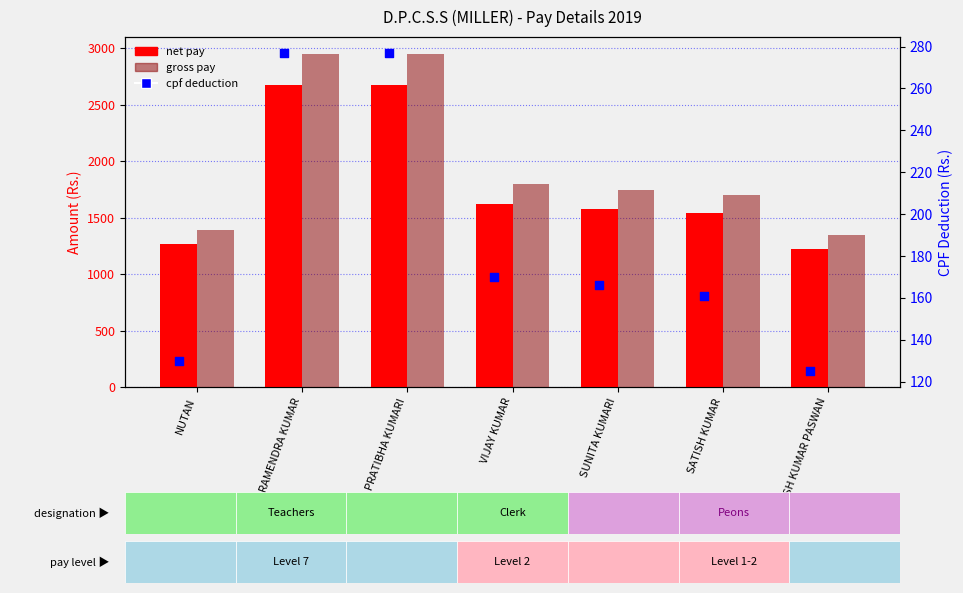

Which series contains the highest Y value?

gross pay